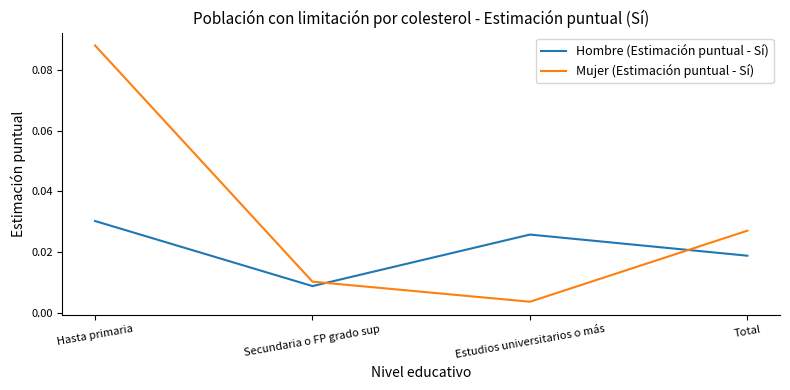

Count the number of data series in this chart.

2